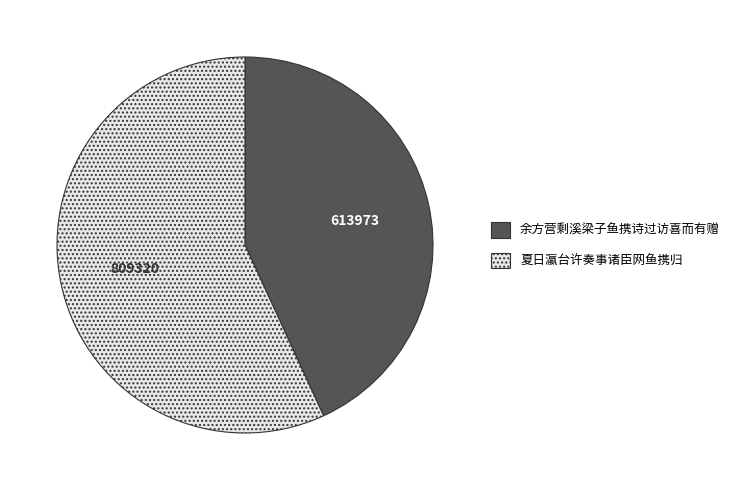

Between 夏日瀛台许奏事诸臣网鱼携归 and 余方营剩溪梁子鱼携诗过访喜而有赠, which is larger?

夏日瀛台许奏事诸臣网鱼携归